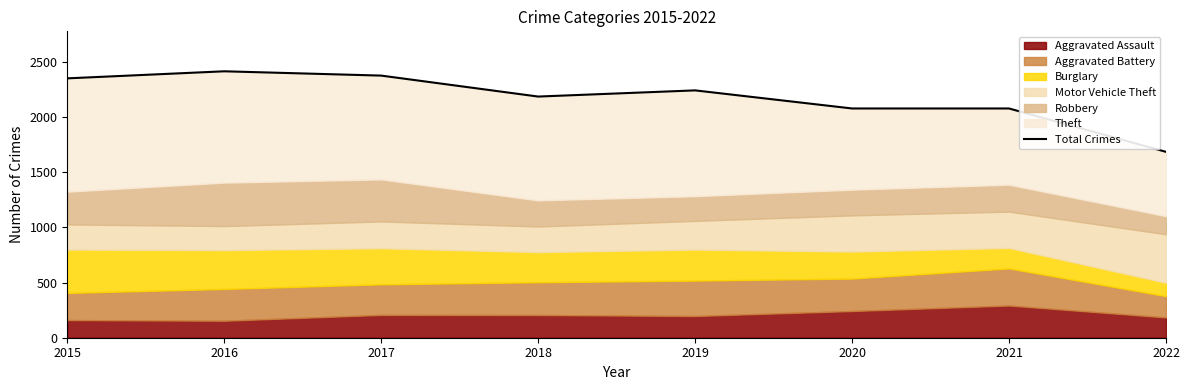

What is the value of the 8th point from the left?

1685